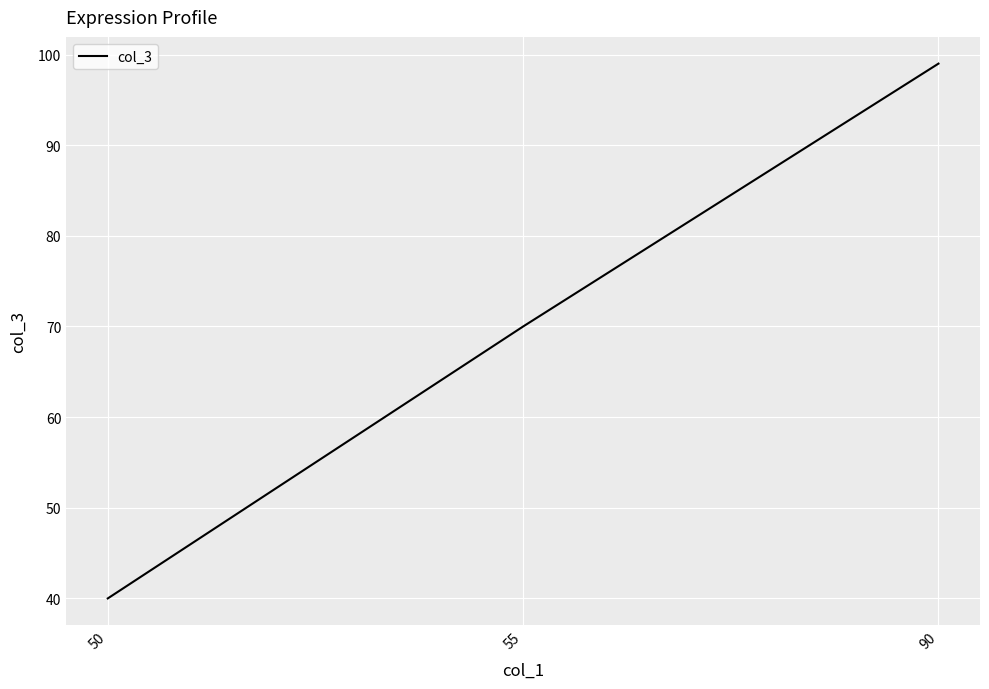

What is the smallest value displayed?

40